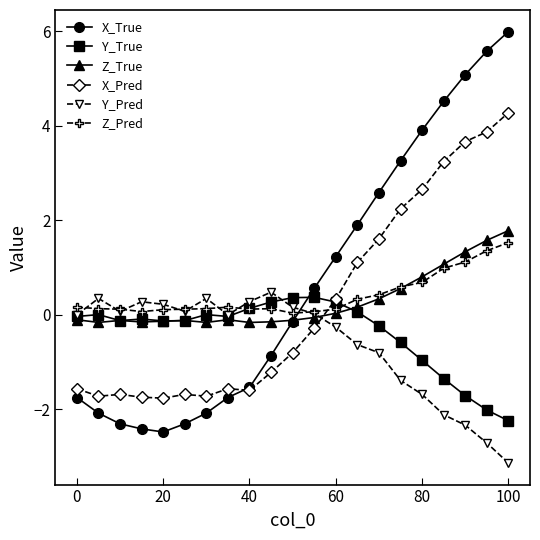

How many intersections are there between X_True and Y_True?

1